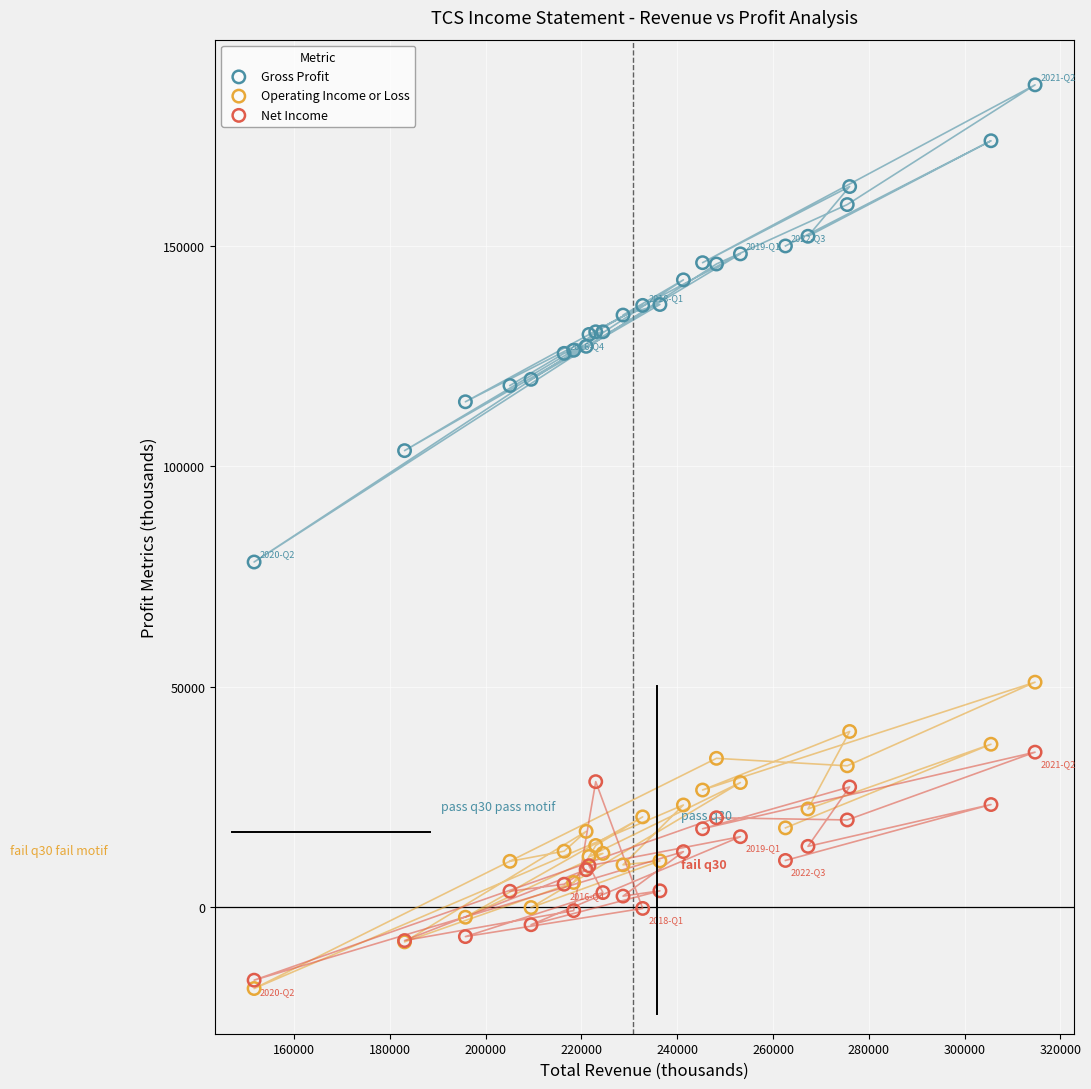

Across all series, what Y value is closest to 84050?

78300